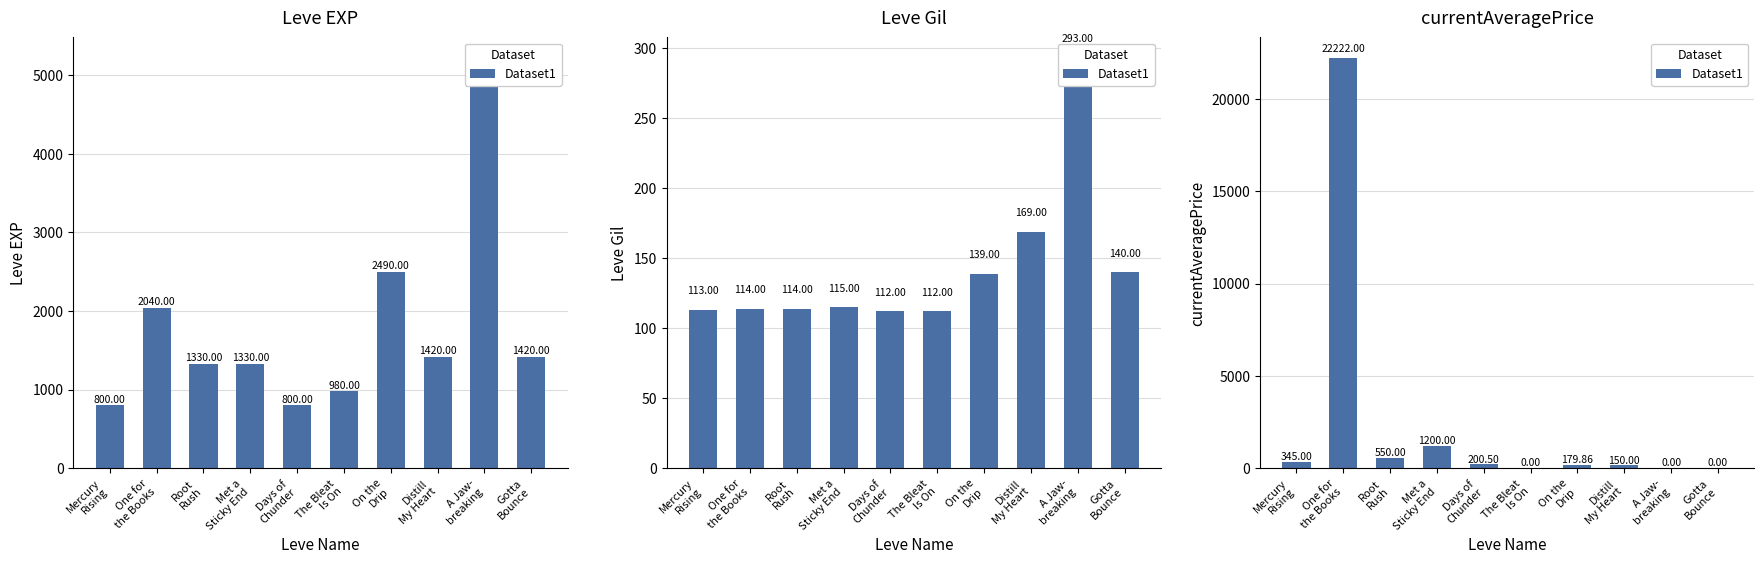

Where does the data first go above 200?

Mercury
Rising